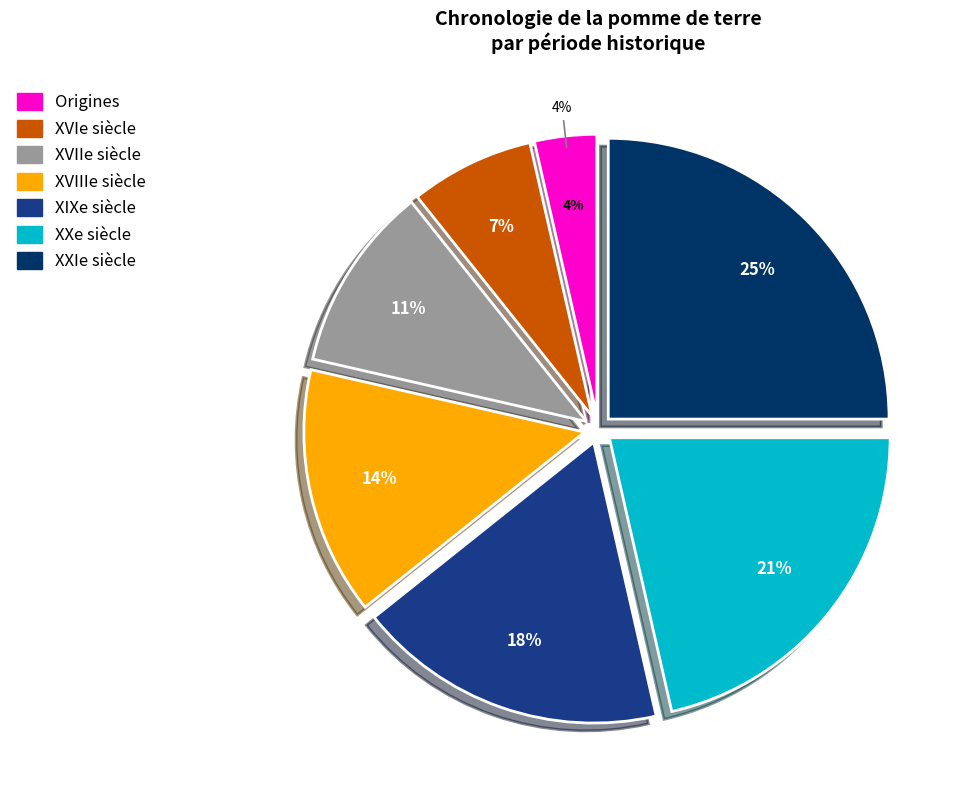

The XVIIIe siècle slice represents 25% of the pie. True or false?

False